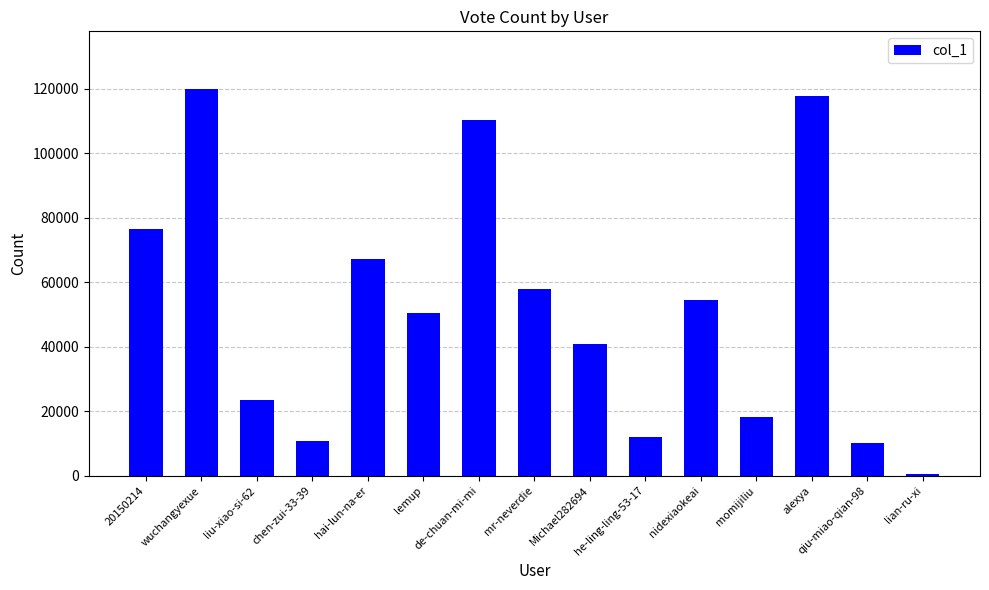

Reading right to left, transcribe all the data shown in this chart.

lian-ru-xi=676	qiu-miao-qian-98=10272	alexya=117595	momijiliu=18212	nidexiaokeai=54508	he-ling-ling-53-17=12152	Michael282694=40808	mr-neverdie=57774	de-chuan-mi-mi=110268	lemup=50457	hai-lun-na-er=67337	chen-zui-33-39=10835	liu-xiao-si-62=23543	wuchangyexue=119785	20150214=76453